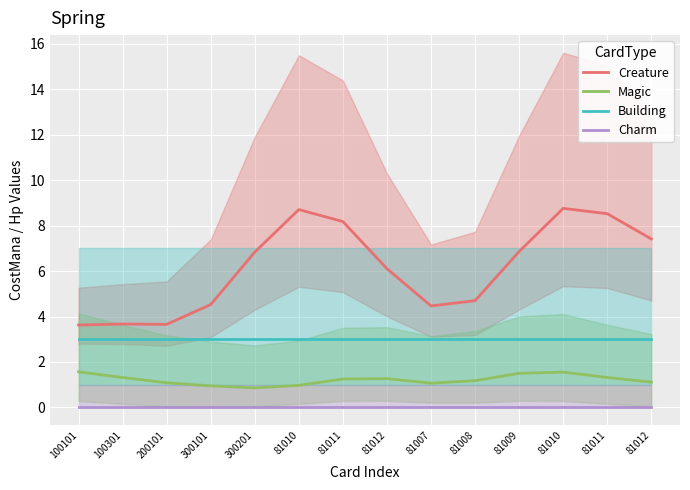

True or false: Charm and Building intersect in this chart.

False